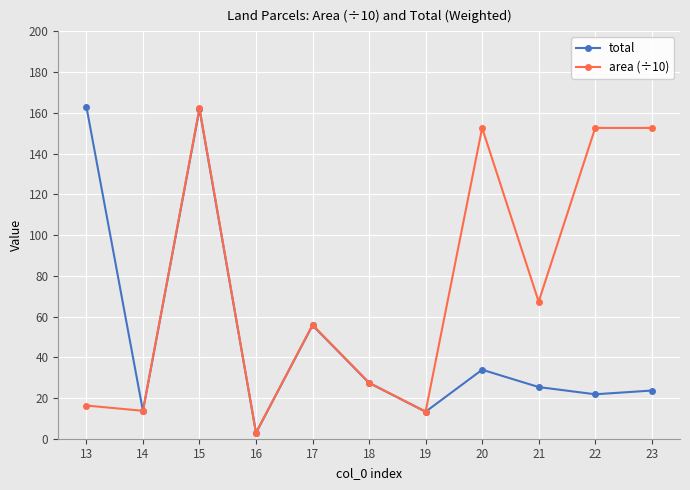

Does the chart display data point markers on the line(s)?

Yes